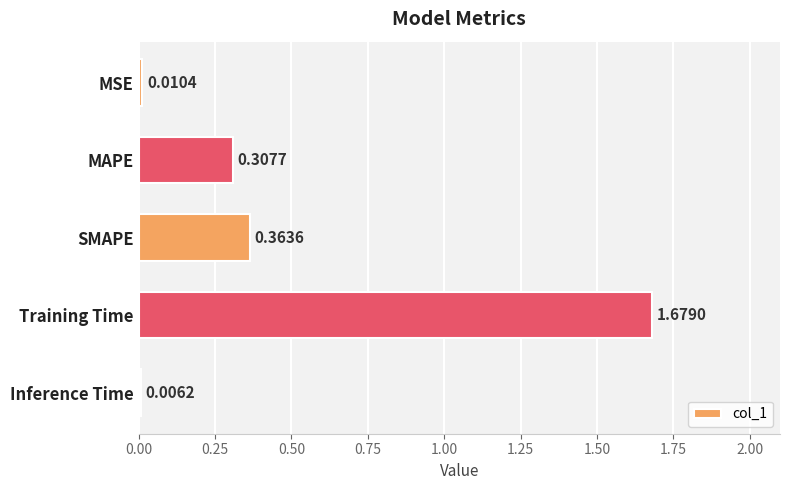

What is the sum of all values?

2.4